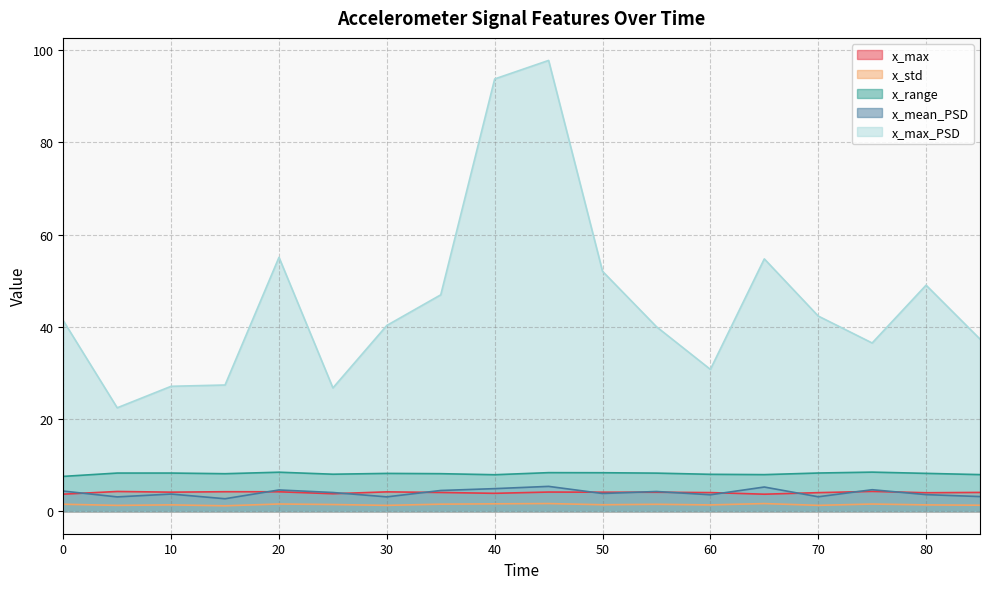

True or false: x_mean_PSD and x_range intersect in this chart.

False